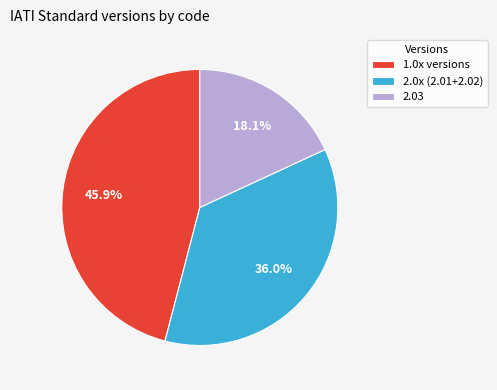

To the nearest percent, what is the difference between the largest and smallest slice percentages?

28%